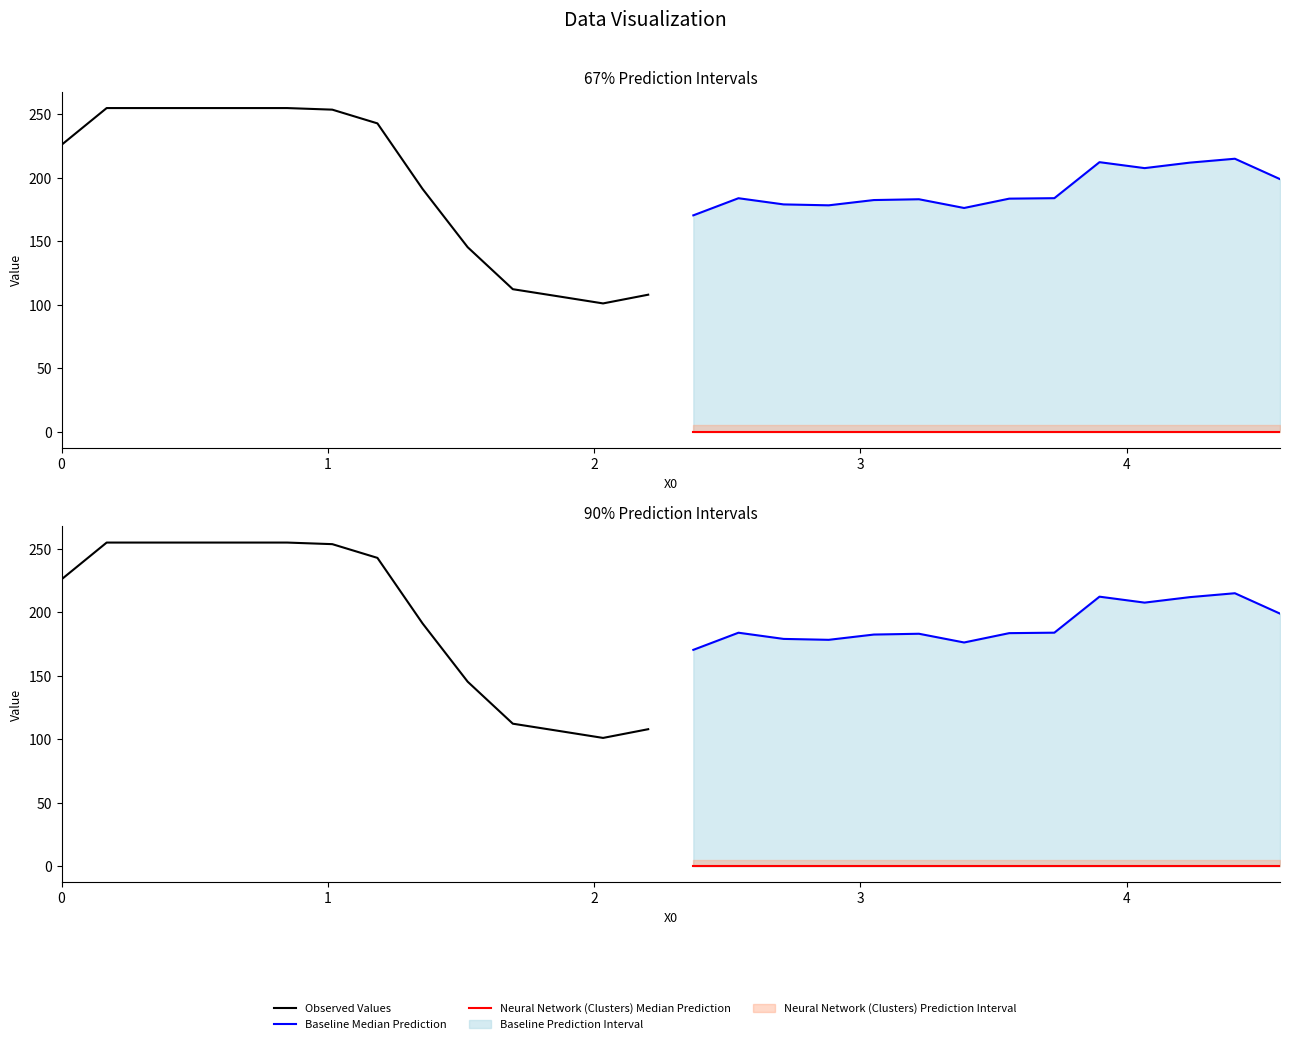

True or false: Neural Network (Clusters) Median Prediction and Baseline Median Prediction intersect in this chart.

False